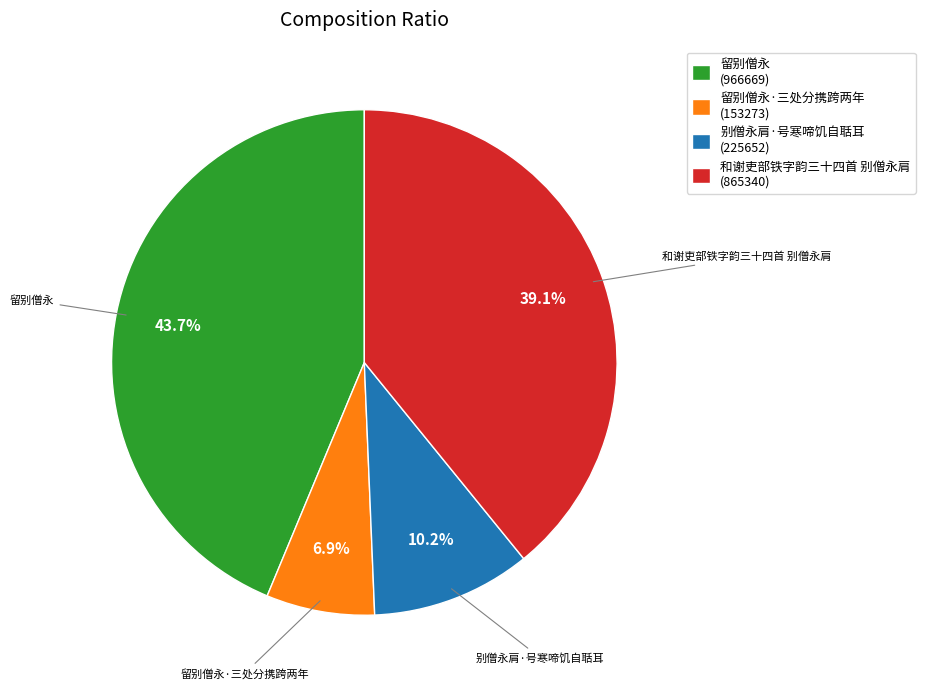

What is the ratio of the value at 别僧永肩·号寒啼饥自聒耳 (225652) to the value at 留别僧永·三处分携跨两年 (153273)?

1.5